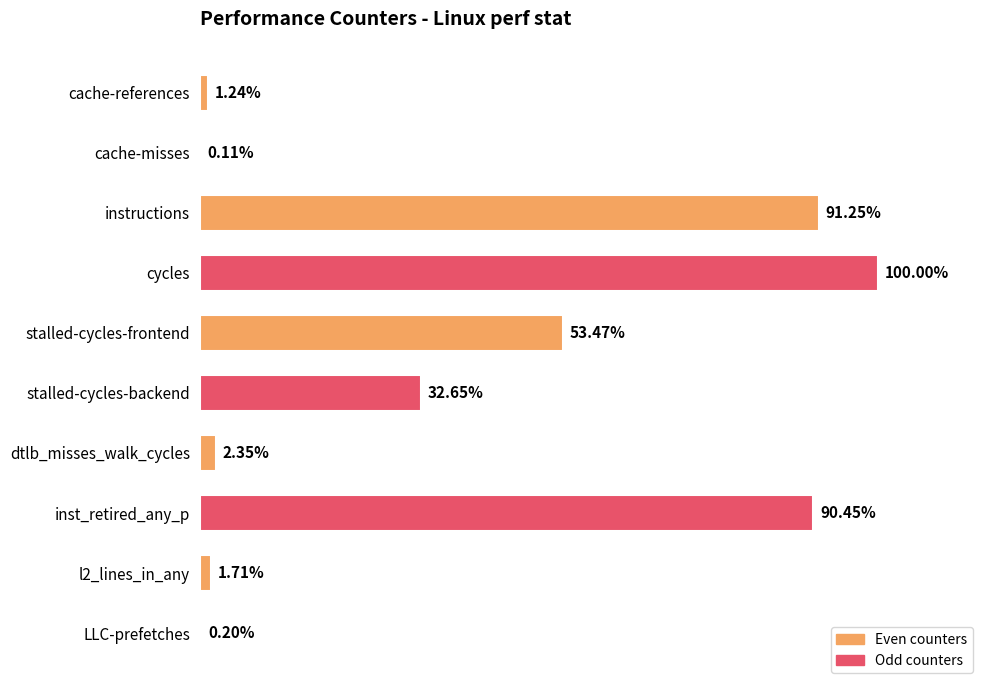

At which label is the value closest to 50?

stalled-cycles-frontend